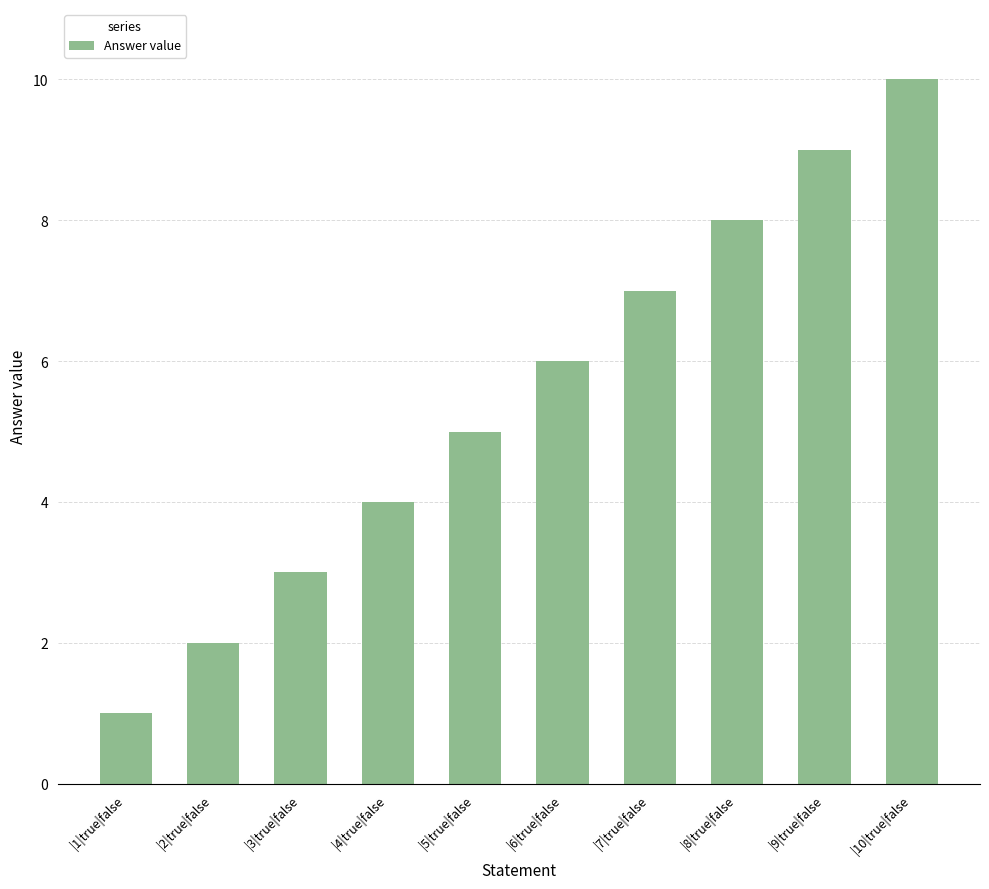

At which label is the value closest to 5?

|5|true|false